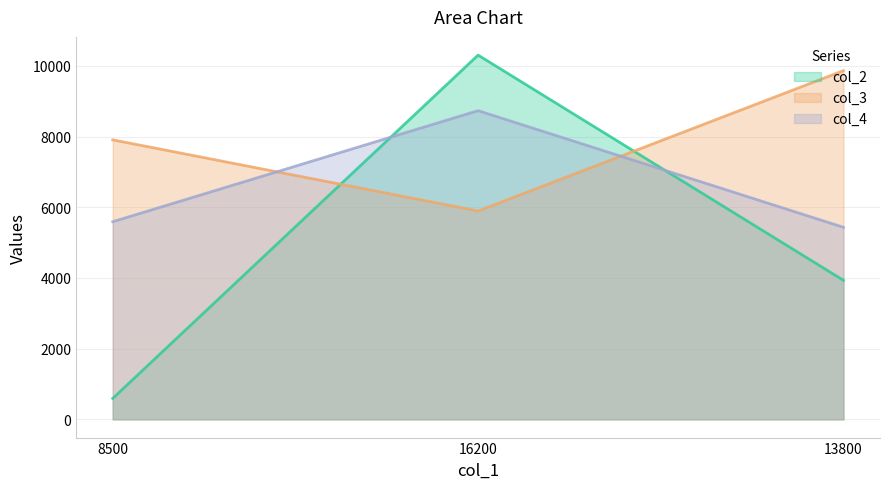

Rank the series at 16200 from lowest to highest value.

col_3, col_4, col_2